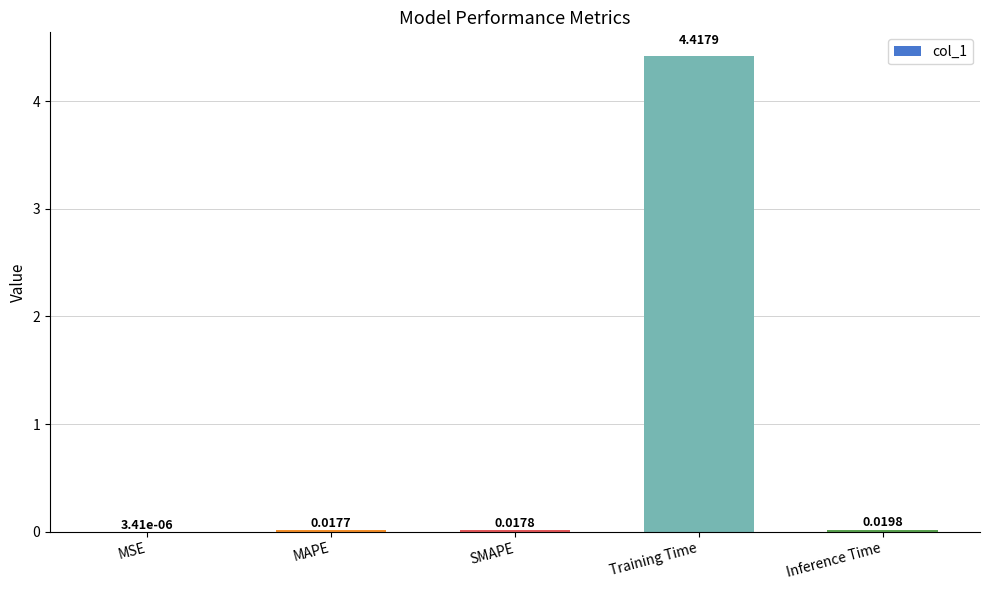

What is the difference between the values at Inference Time and Training Time?

4.4